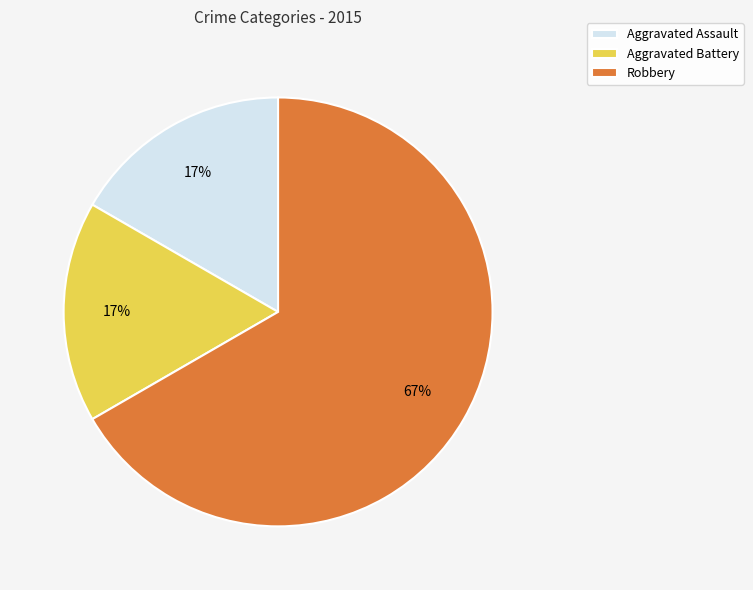

To the nearest percent, what is the difference between the largest and smallest slice percentages?

50%